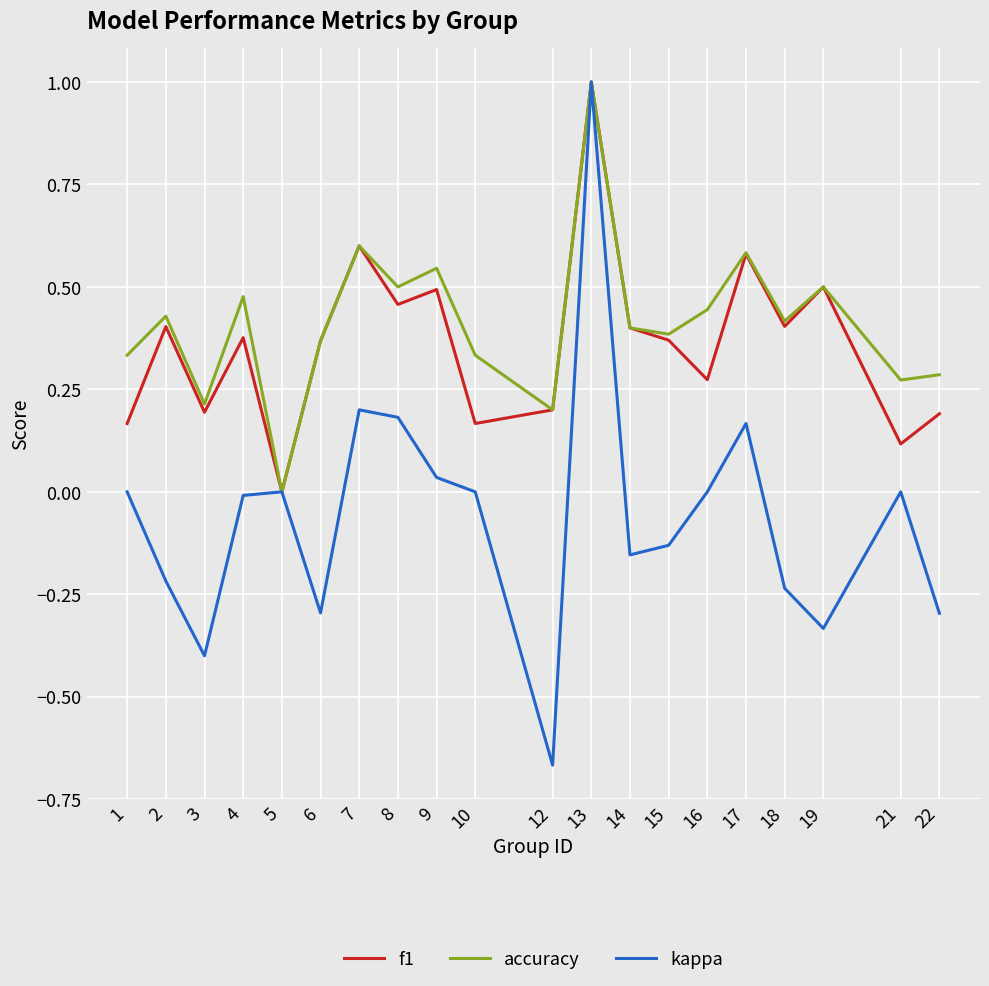

At which category is the sum across all series the highest?

13